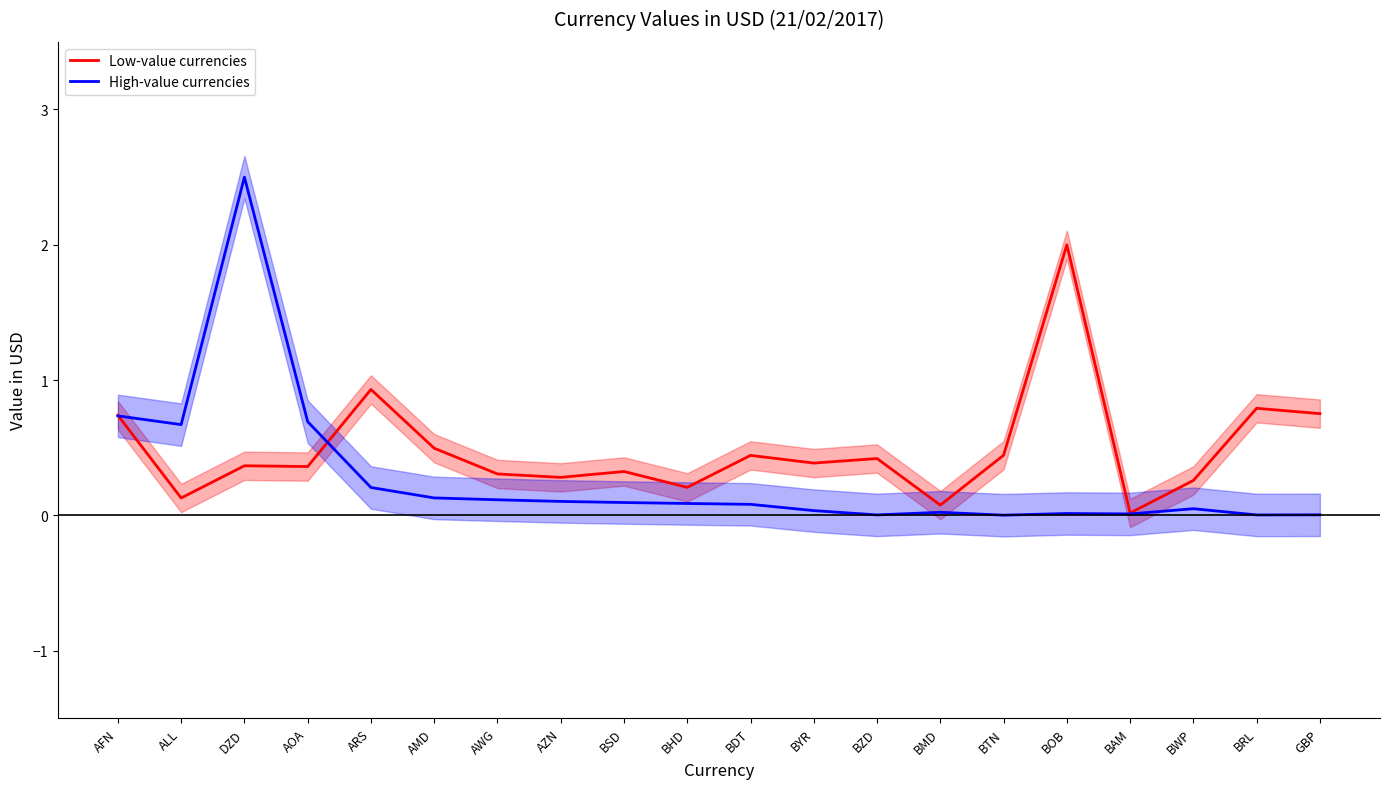

What is the value of the High-value currencies point at the 5th from the left?

0.2